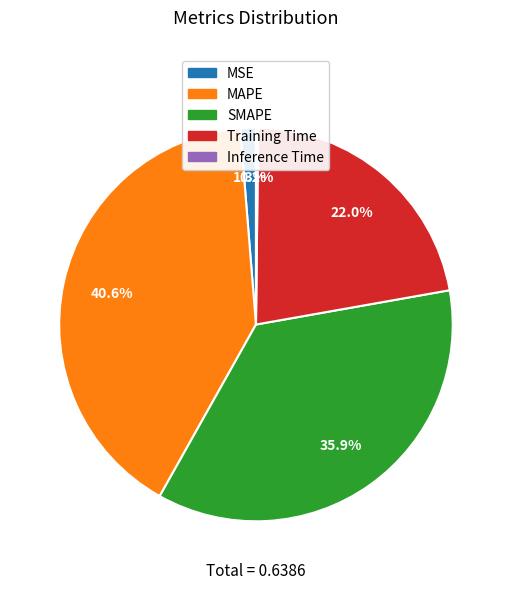

Do Training Time and MSE together represent more than half of the pie?

No